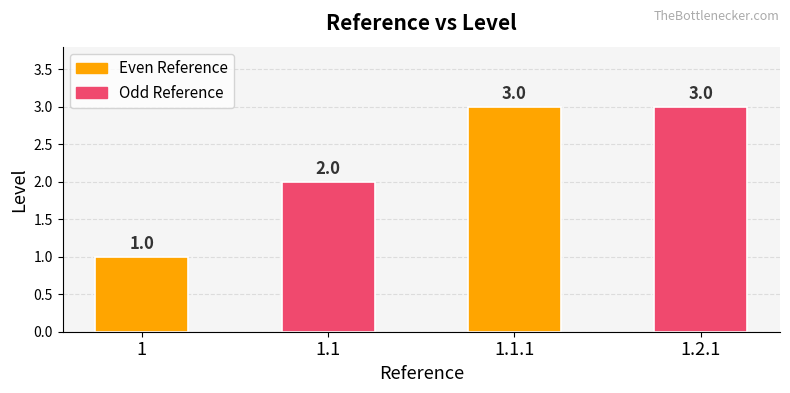

Approximately how many times larger is the value at 1.1.1 compared to 1.1?

1.5